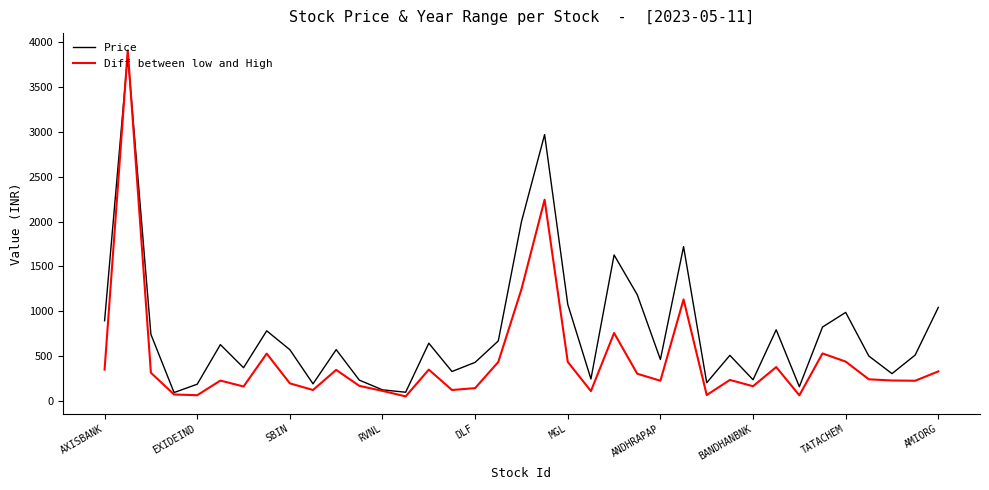

True or false: Diff between low and High has more than 0 points higher than both neighbors.

True